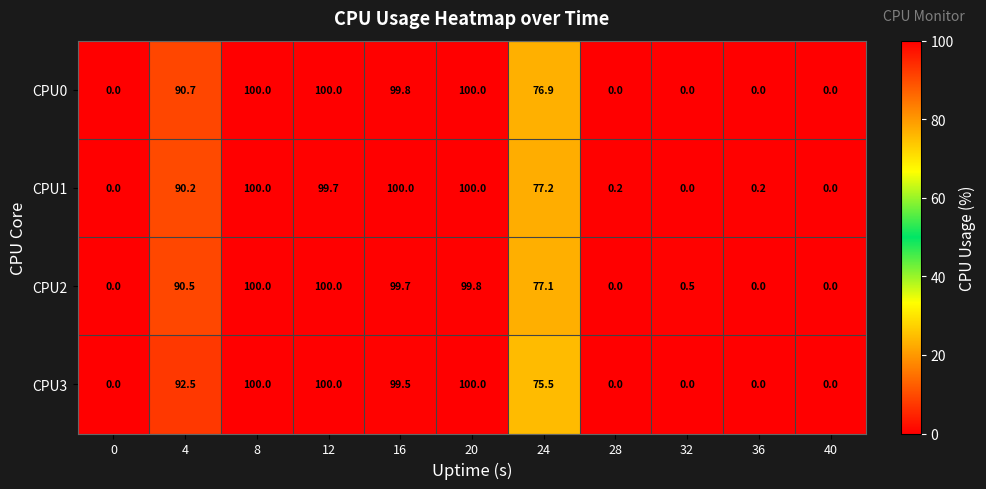

How many series are shown in this chart?

4